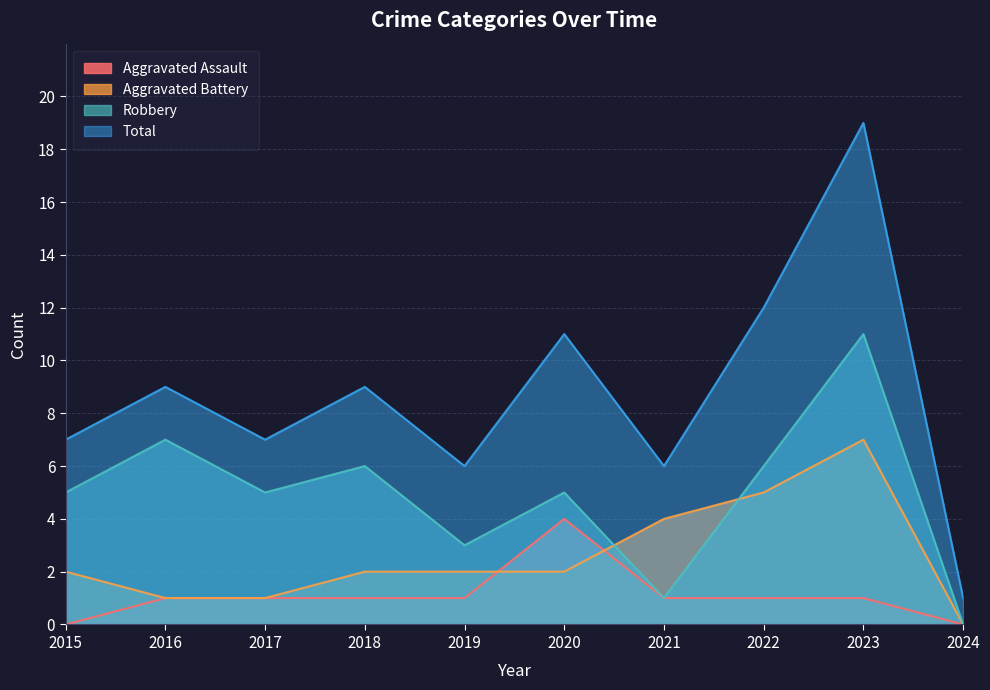

At which category does Aggravated Battery reach its first local peak?

2023